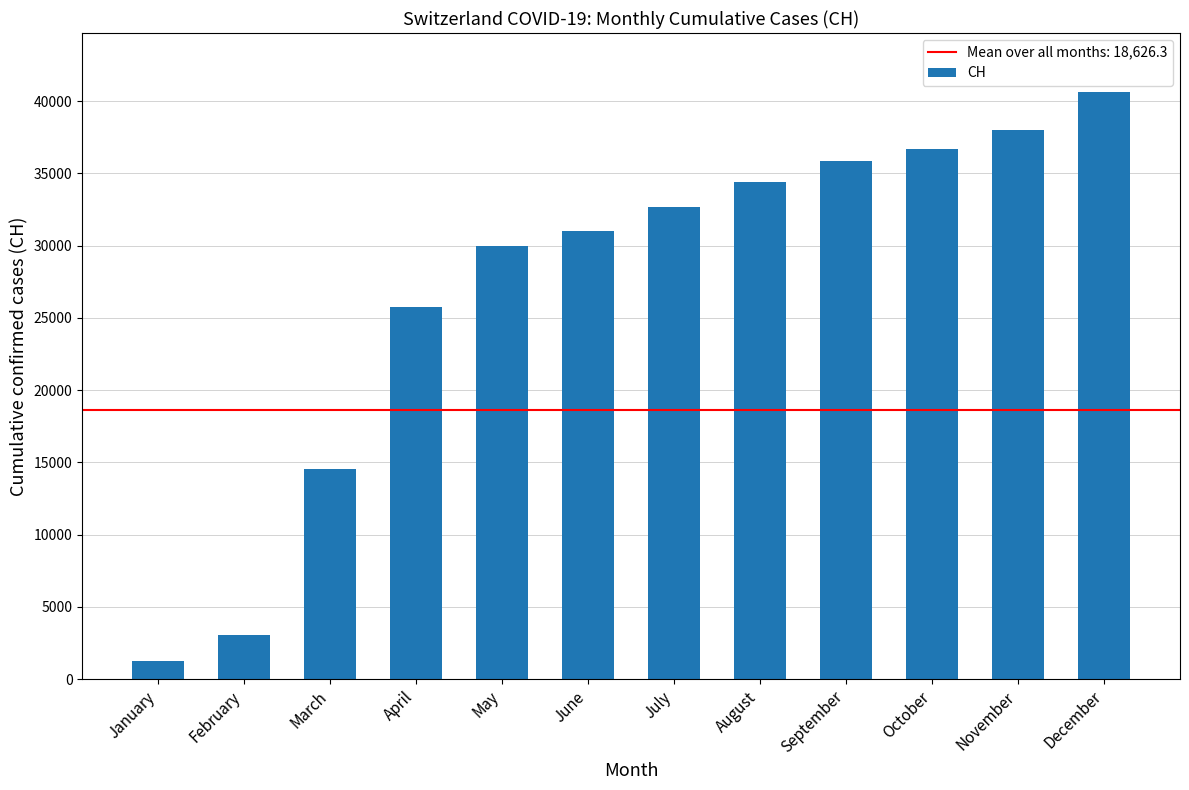

What is the greatest value displayed?

40657